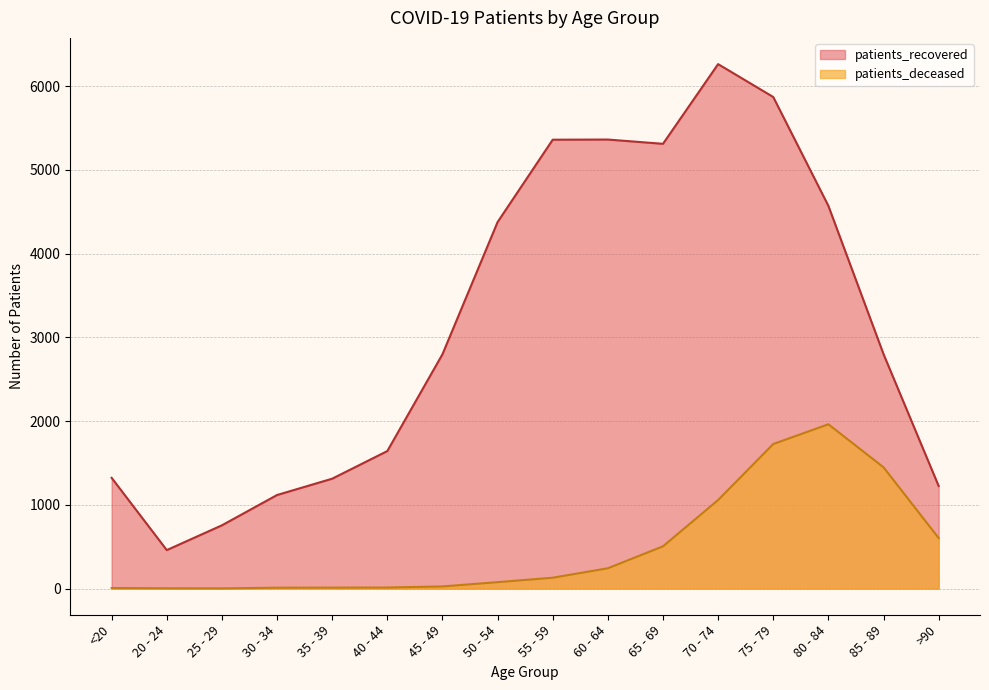

What is the difference between the maximum and minimum values in the patients_deceased series?

1960